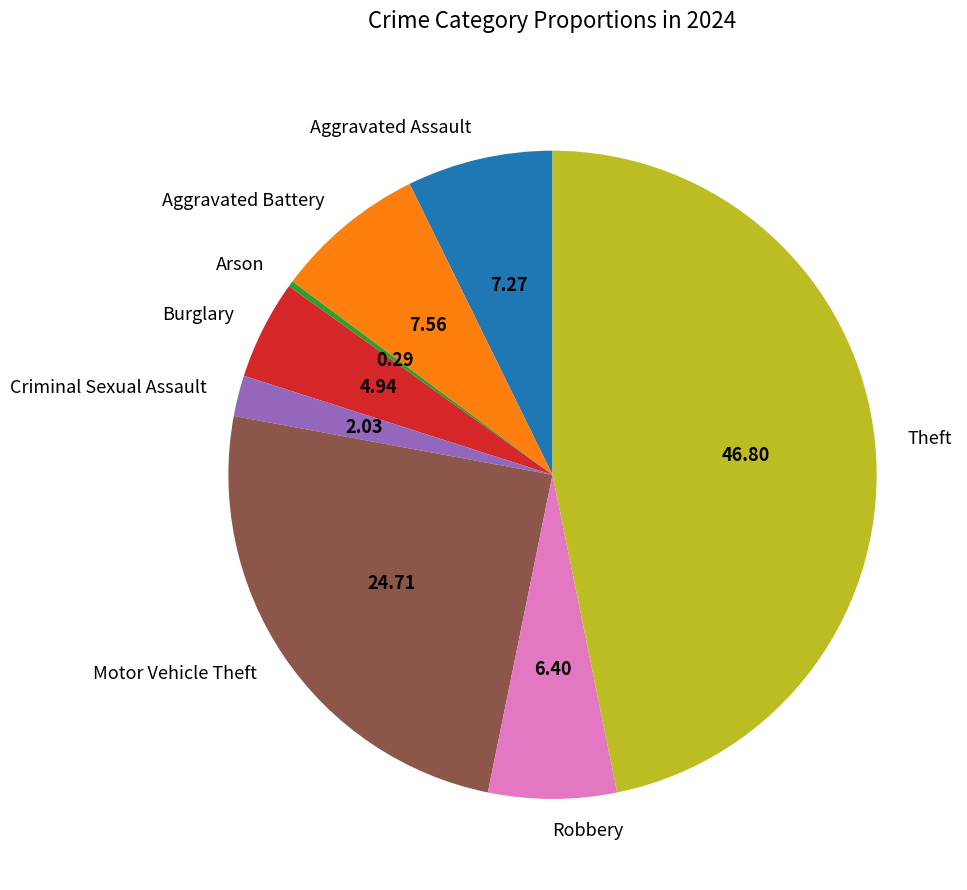

Does Aggravated Battery represent more than half of the total?

No